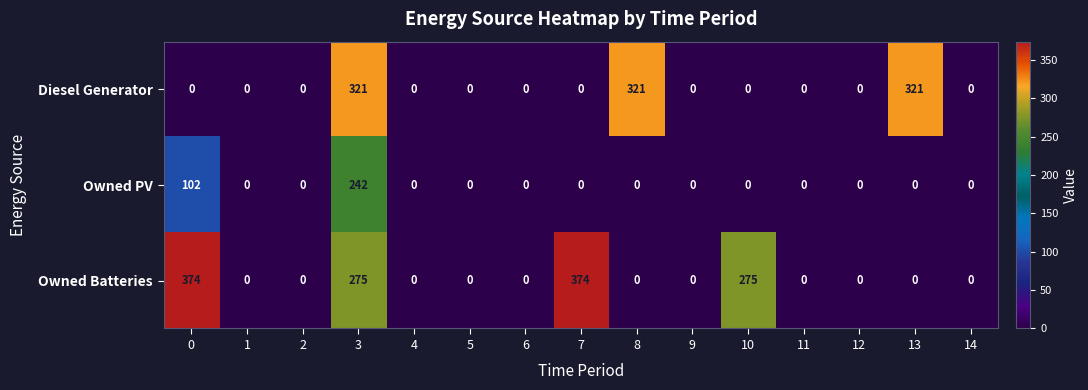

The Owned PV series shows 0 at 11. True or false?

True